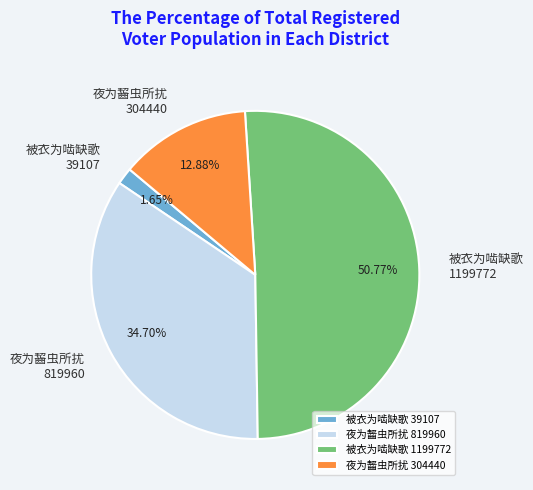

Which category accounts for the majority?

被衣为啮缺歌 1199772